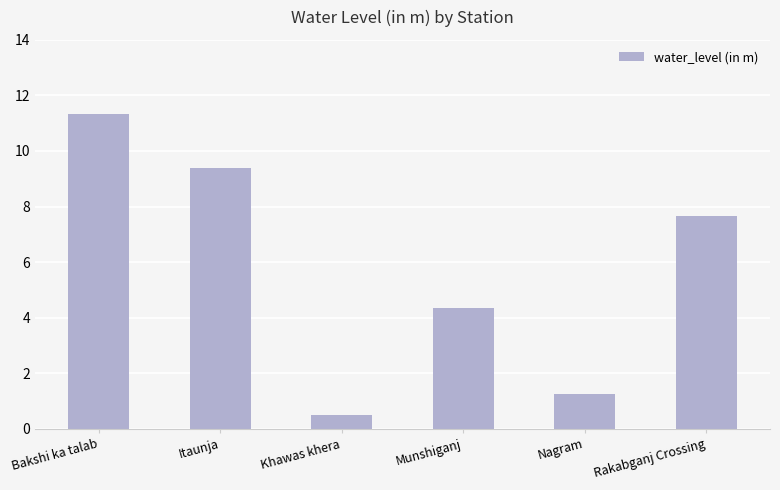

What is the difference between the values at Munshiganj and Rakabganj Crossing?

3.3